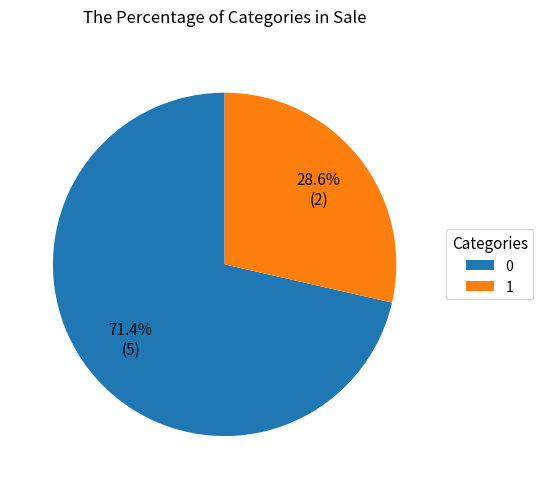

Does 0 account for over 50% of the chart?

Yes